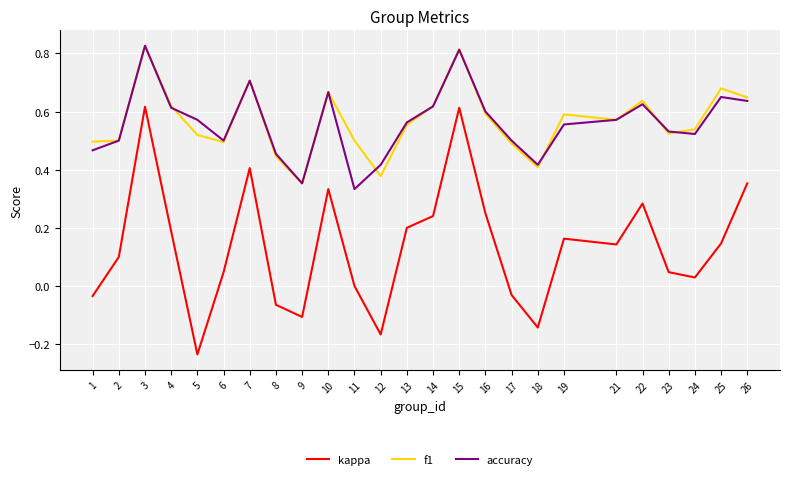

True or false: accuracy has a value of 0.6 at 22.

True